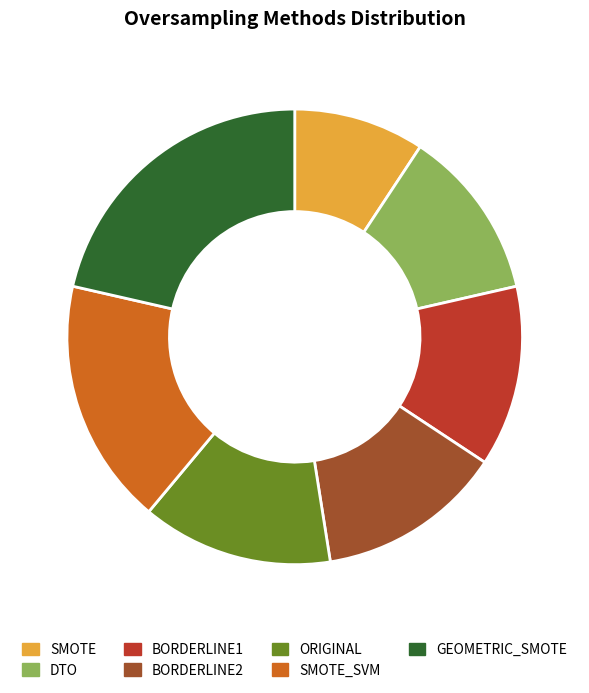

Is there a majority slice in this chart?

No